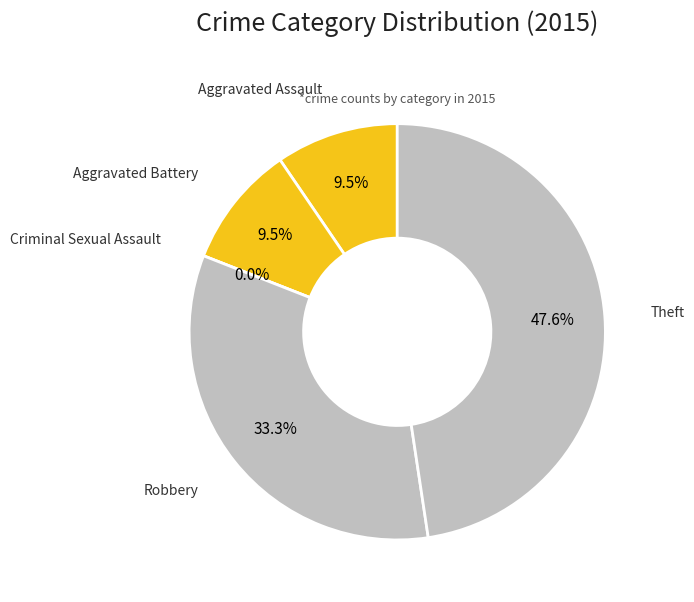

The Aggravated Battery slice represents 10% of the pie. True or false?

True